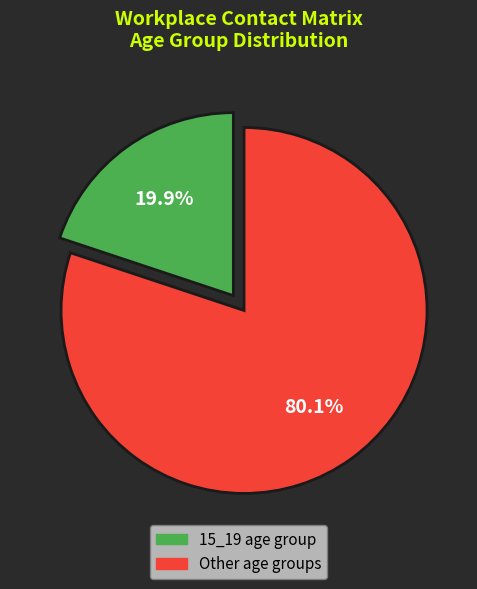

Is there any slice that represents more than half of the pie?

Yes